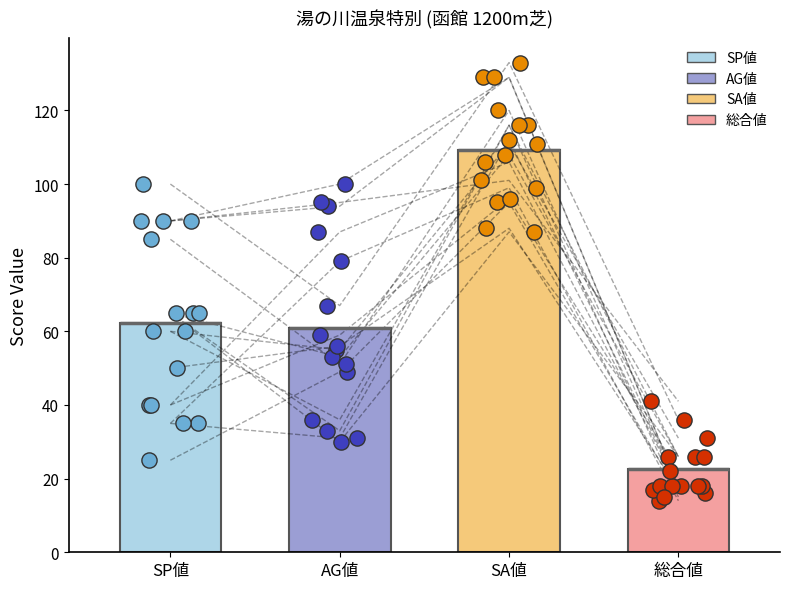

Which series reaches the maximum Y coordinate?

SA値